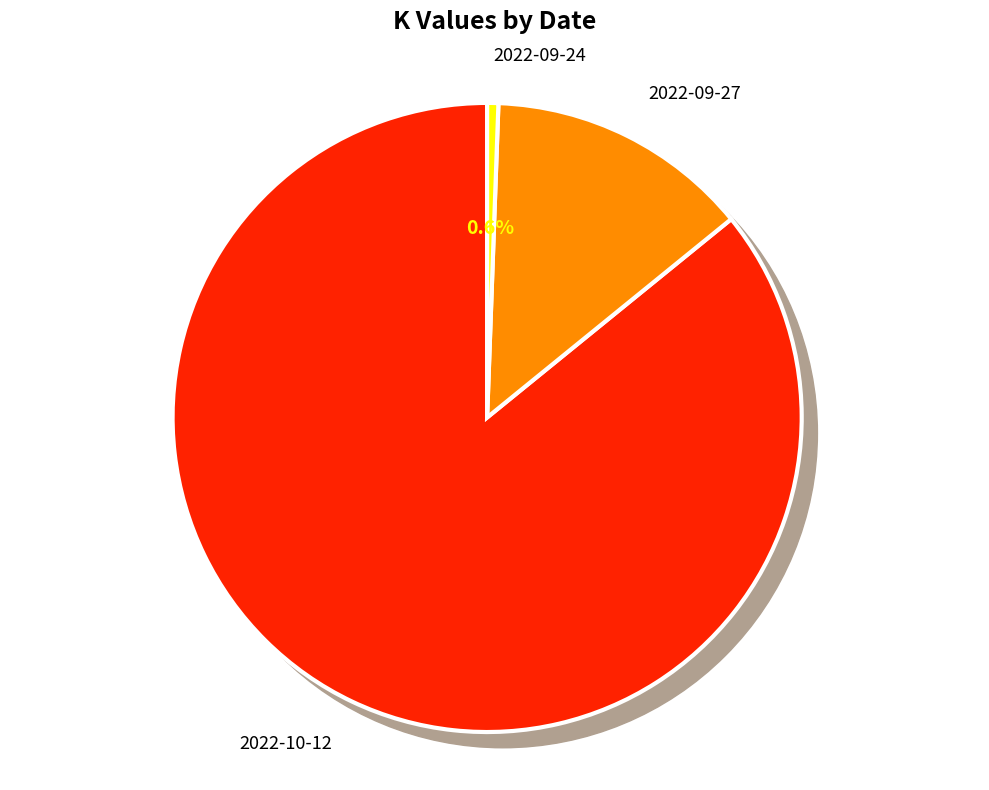

Does 2022-09-27 account for over 50% of the chart?

No